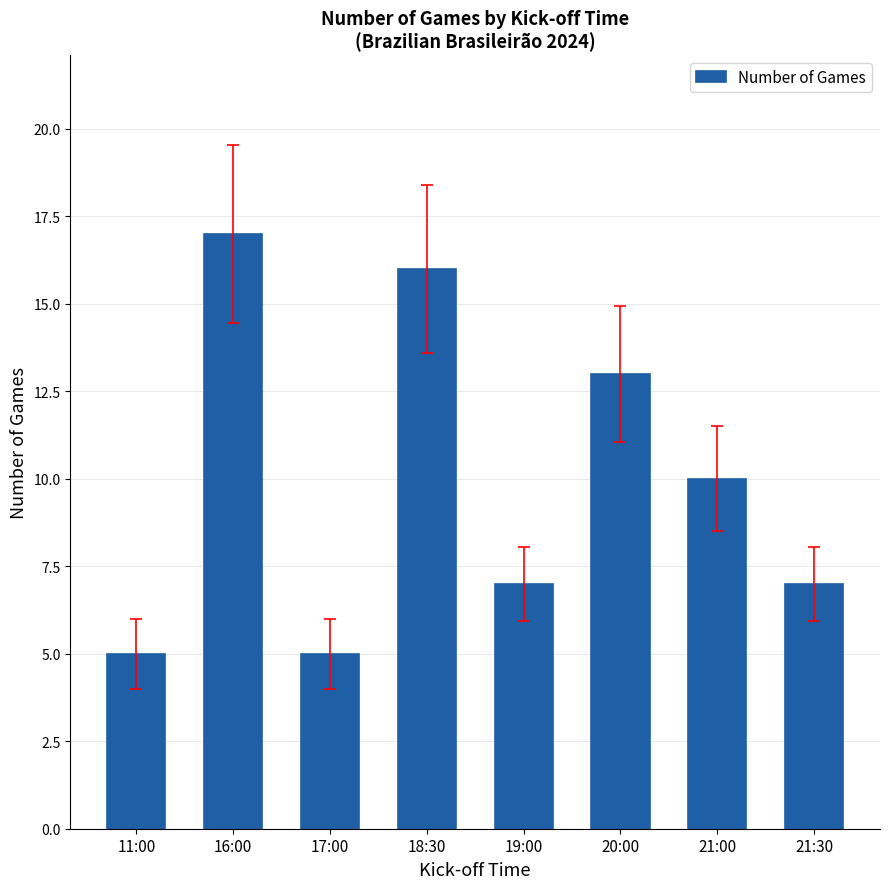

What is the difference between the second highest and second lowest values?

11